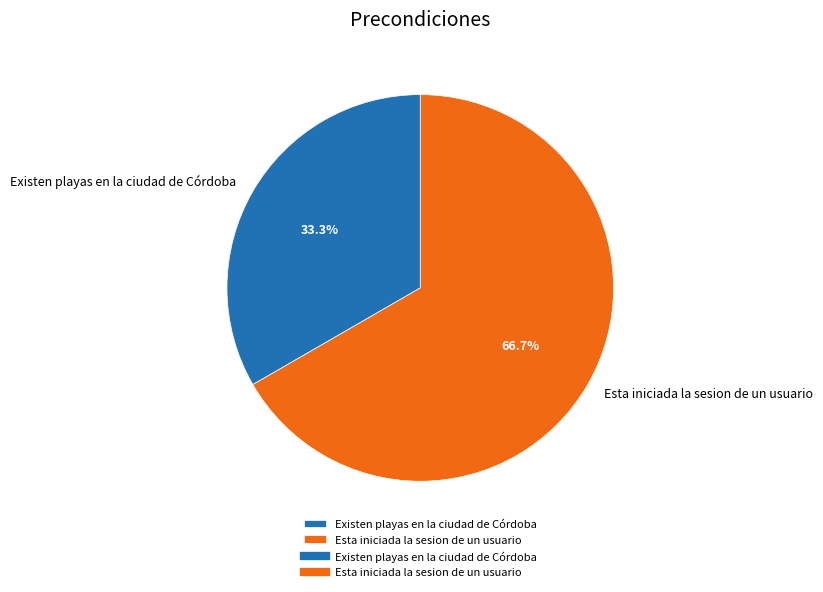

Is the sum of Esta iniciada la sesion de un usuario and Existen playas en la ciudad de Córdoba greater than half?

Yes